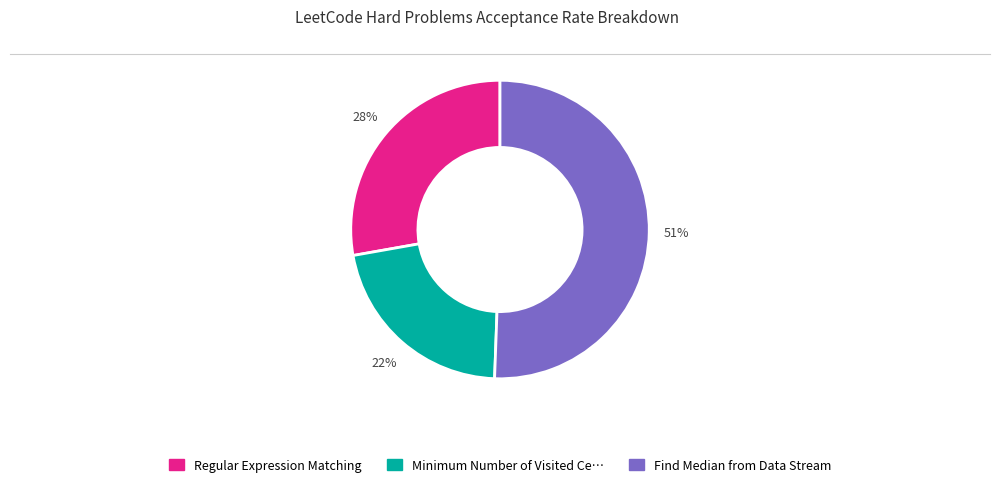

Is there any slice that represents more than half of the pie?

Yes